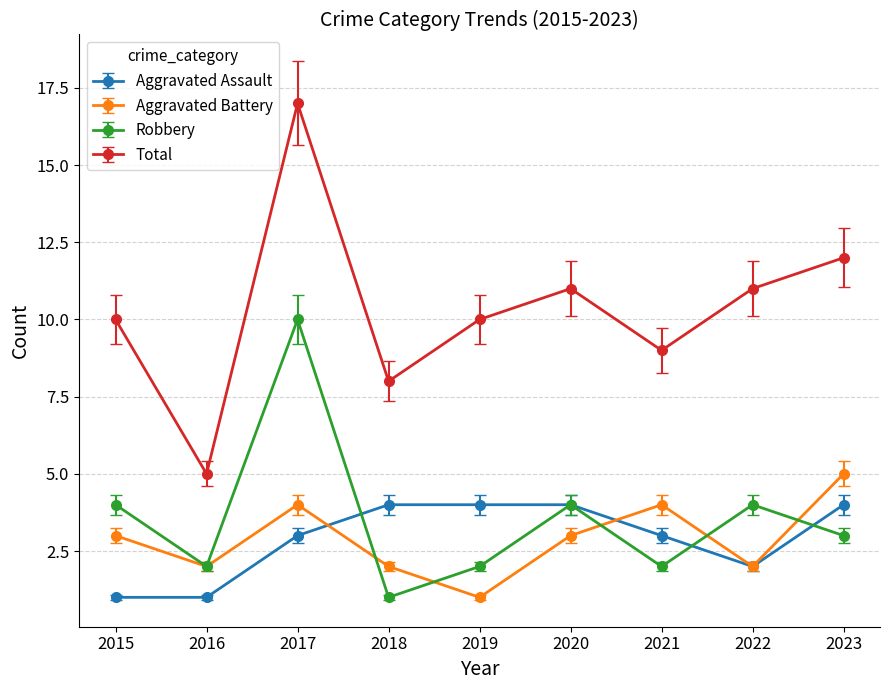

What is the total value across all series at 2020?

22